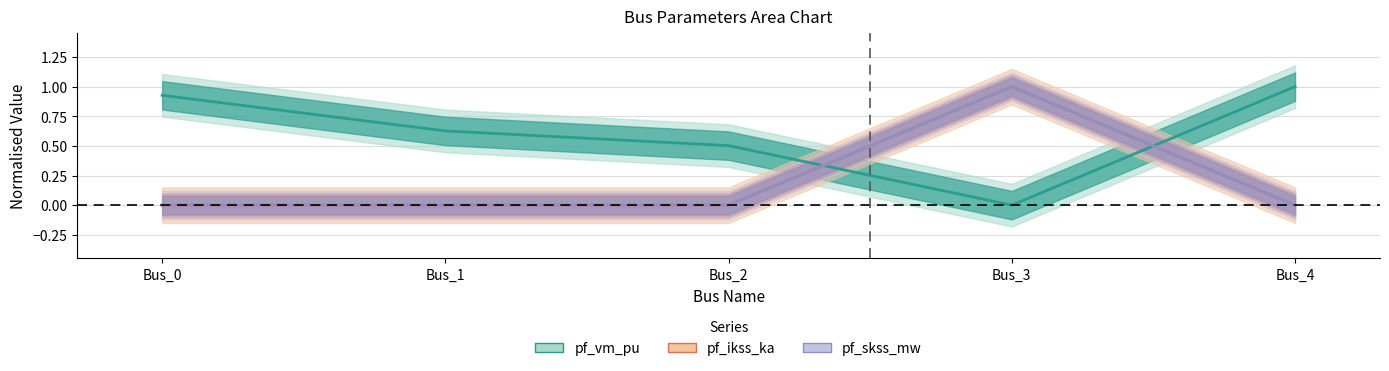

Reading right to left, list all the values displayed in this chart.

pf_vm_pu: Bus_4=1.0	Bus_3=0.0	Bus_2=0.5	Bus_1=0.6	Bus_0=0.9
pf_ikss_ka: Bus_4=0.0	Bus_3=1.0	Bus_2=0.0	Bus_1=0.0	Bus_0=0.0
pf_skss_mw: Bus_4=0.0	Bus_3=1.0	Bus_2=0.0	Bus_1=0.0	Bus_0=0.0